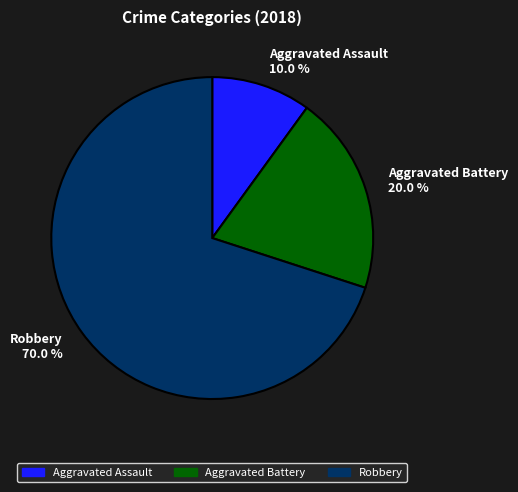

To the nearest percent, what is the difference between the largest and smallest slice percentages?

60%